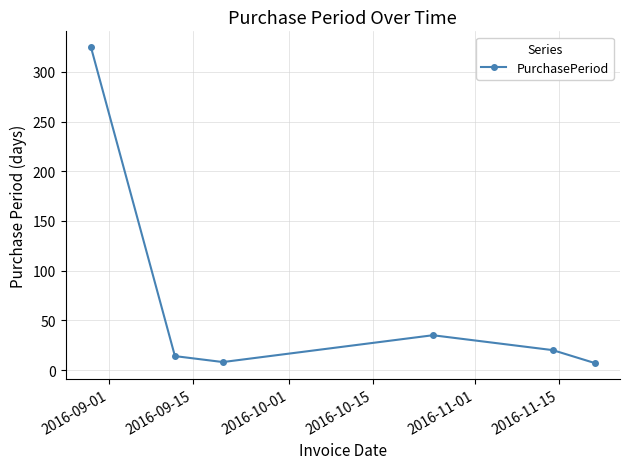

What is the minimum value shown in the chart?

7